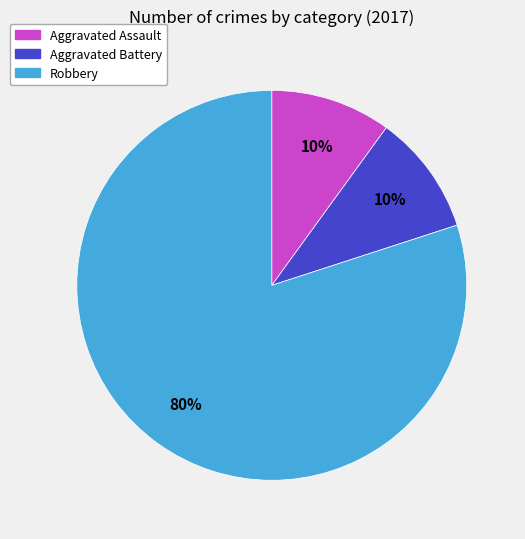

Is there any slice that represents more than half of the pie?

Yes